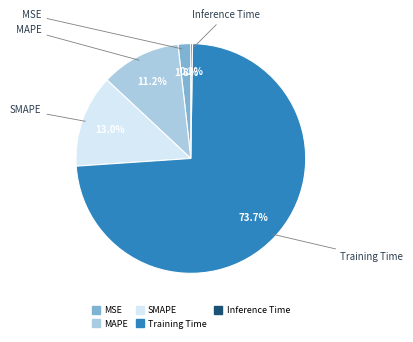

Is it true that MSE is 2% of the pie?

True